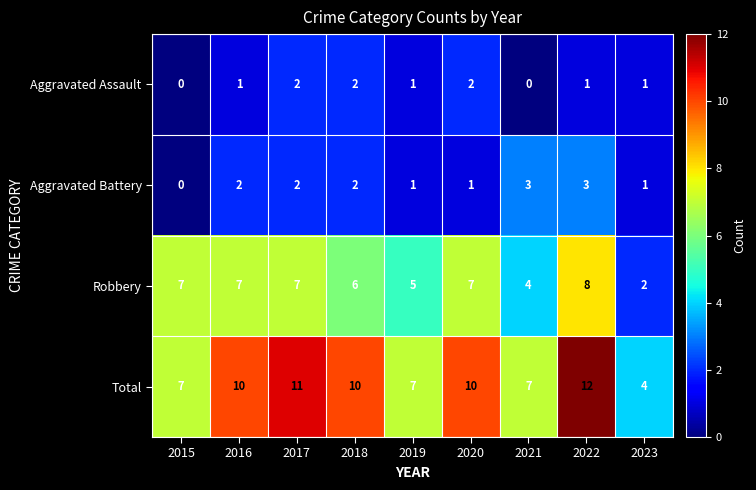

Is it true that Aggravated Battery equals 0 at 2015?

True